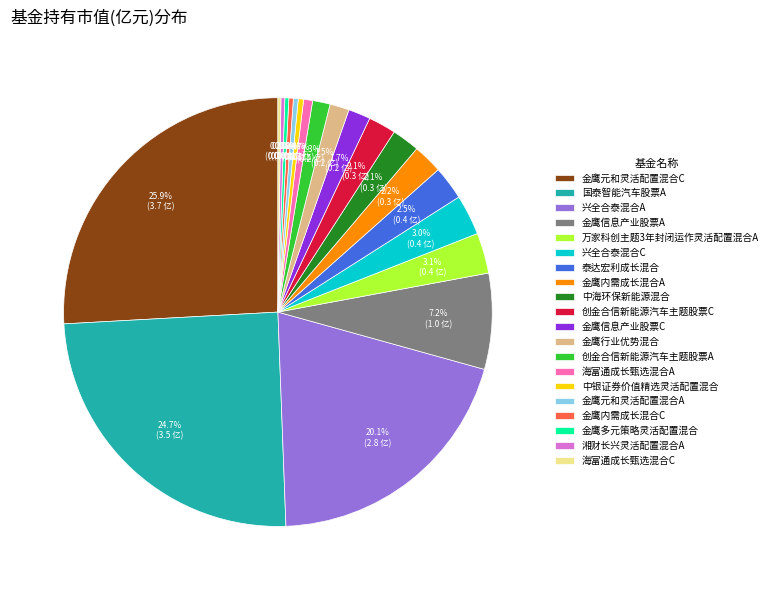

Does 金鹰信息产业股票A represent more than half of the total?

No